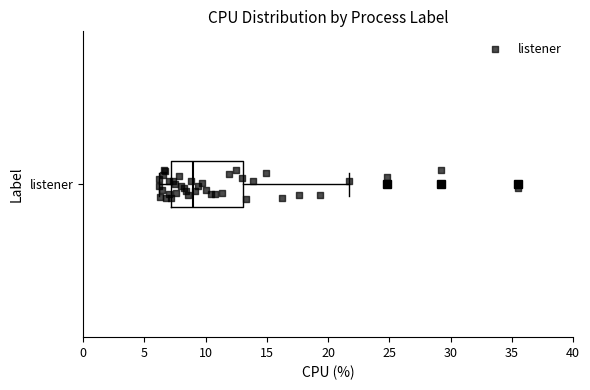

Read this box plot against the x-axis: the position of the median line, the range covered by the box, and the ends of both whiskers. The values are not printed on the chart, so give them approximately, as read against the axis.

median 9.0, box 7.0 to 13.0, whiskers 6.0 to 21.5